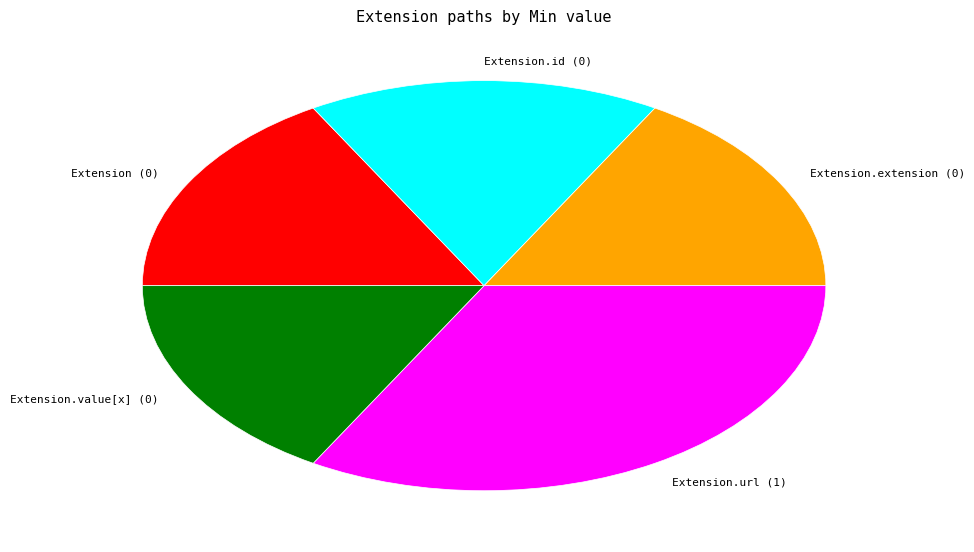

Approximately how many times larger is the value at Extension.url compared to Extension?

2.0